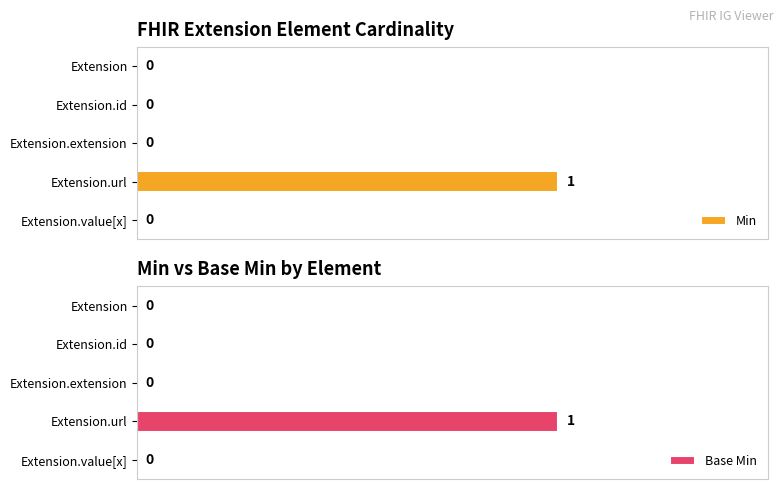

Which category has the highest value in the Min series?

Extension.url